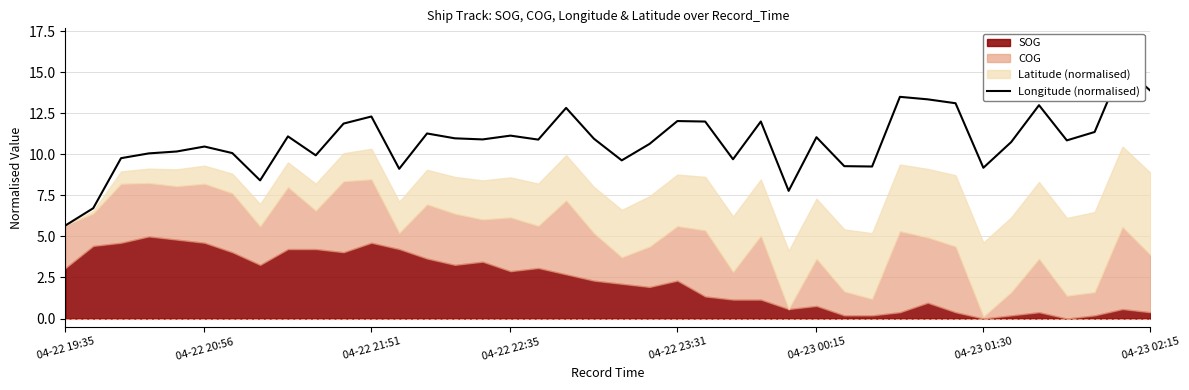

What is the ratio of the value at 30 to the value at 11?

1.1